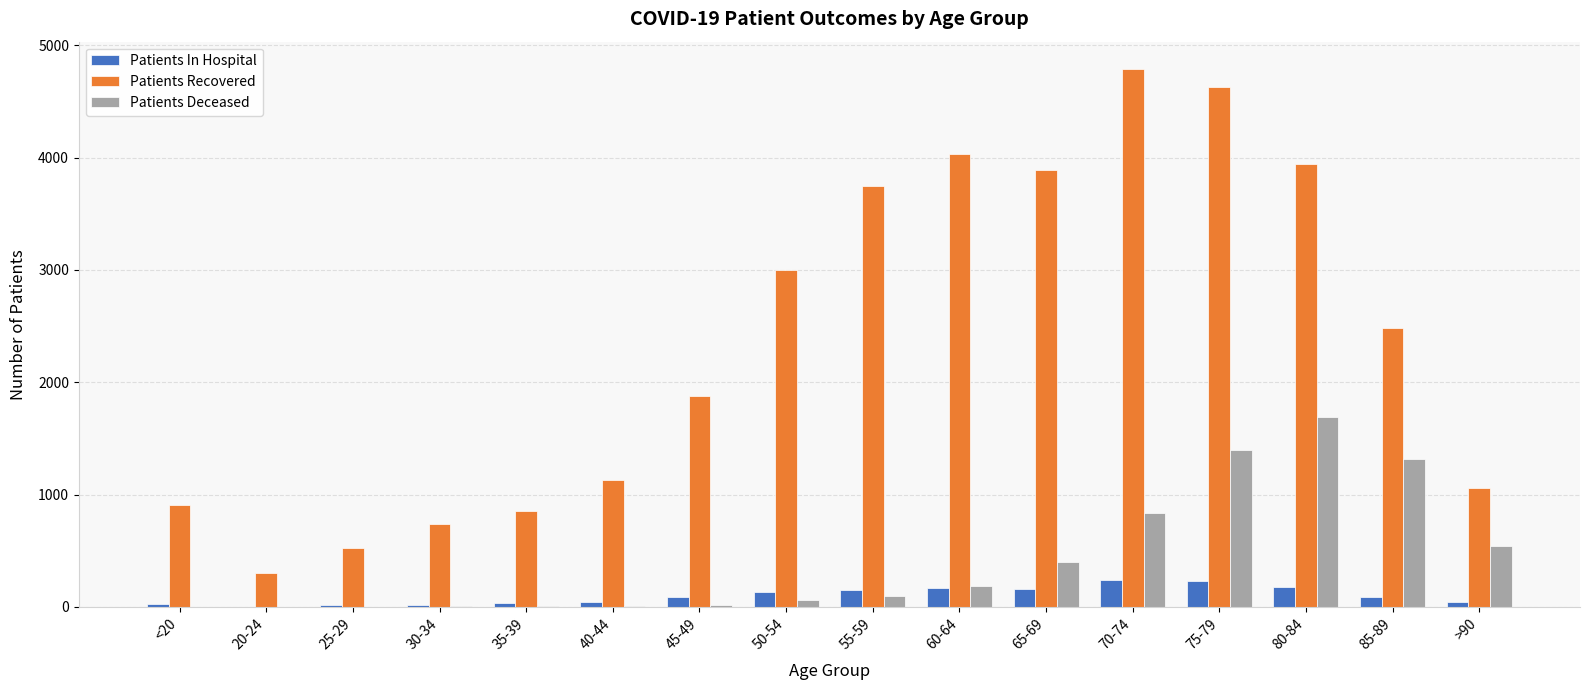

Between 60-64 and 80-84, which series saw the biggest shift?

Patients Deceased